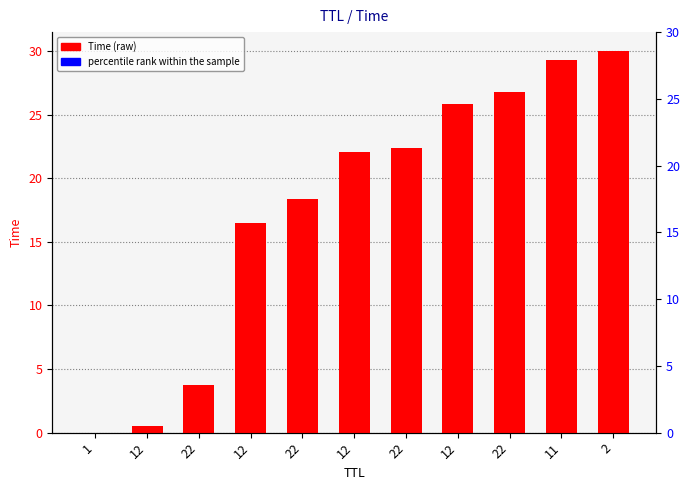

What are all the series names shown in the legend?

Time, percentile rank within the sample